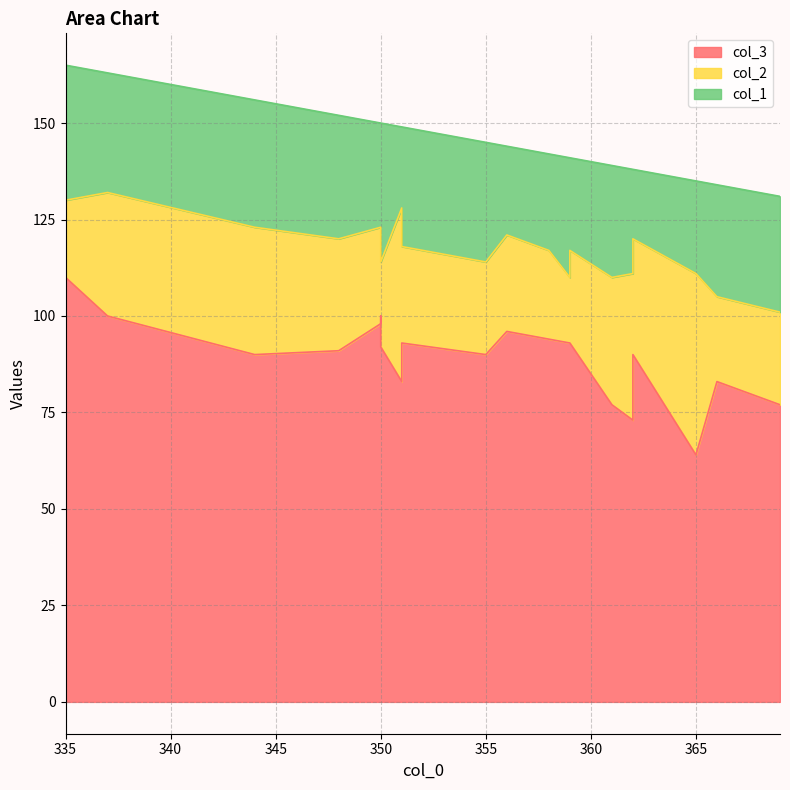

The value of col_2 at 362 is 38. True or false?

True